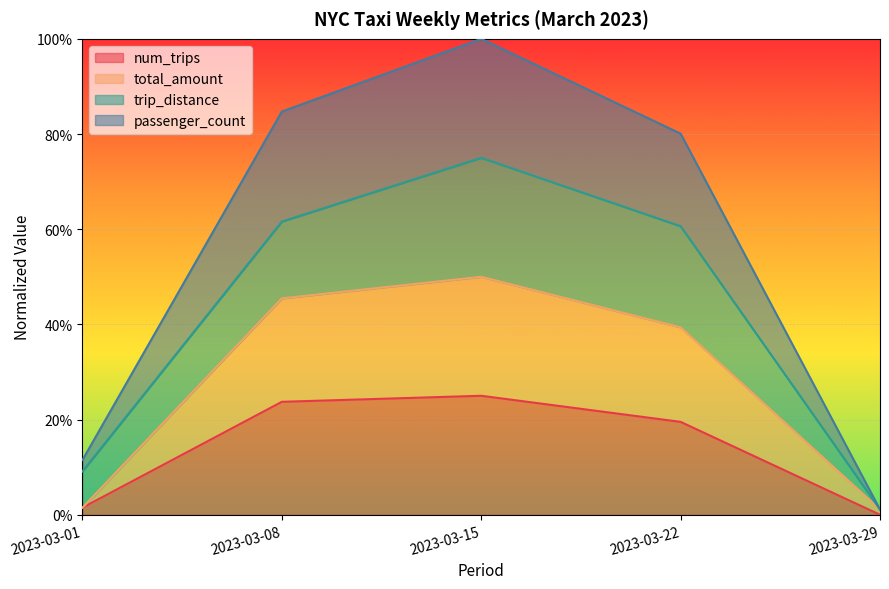

What is the sum of the total_amount values at 2023-03-22 and 2023-03-01?

0.4